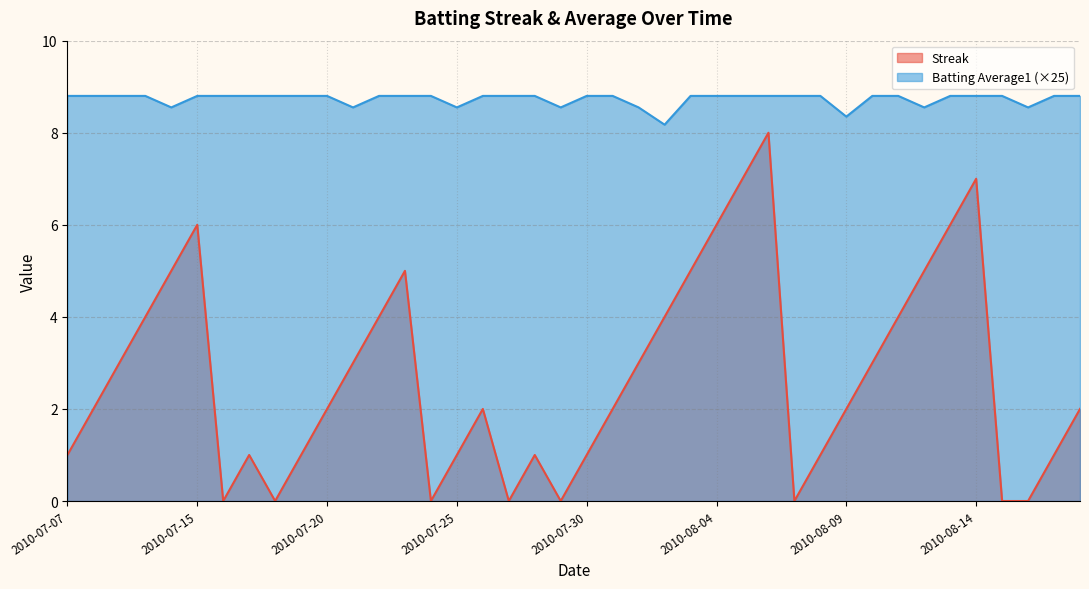

What is the greatest value displayed?

8.8